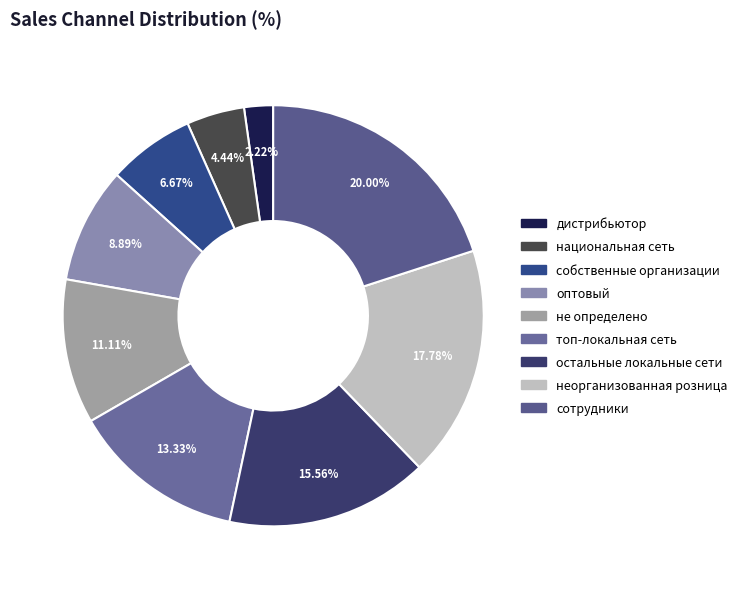

What is the total percentage of не определено and топ-локальная сеть?

24.4%